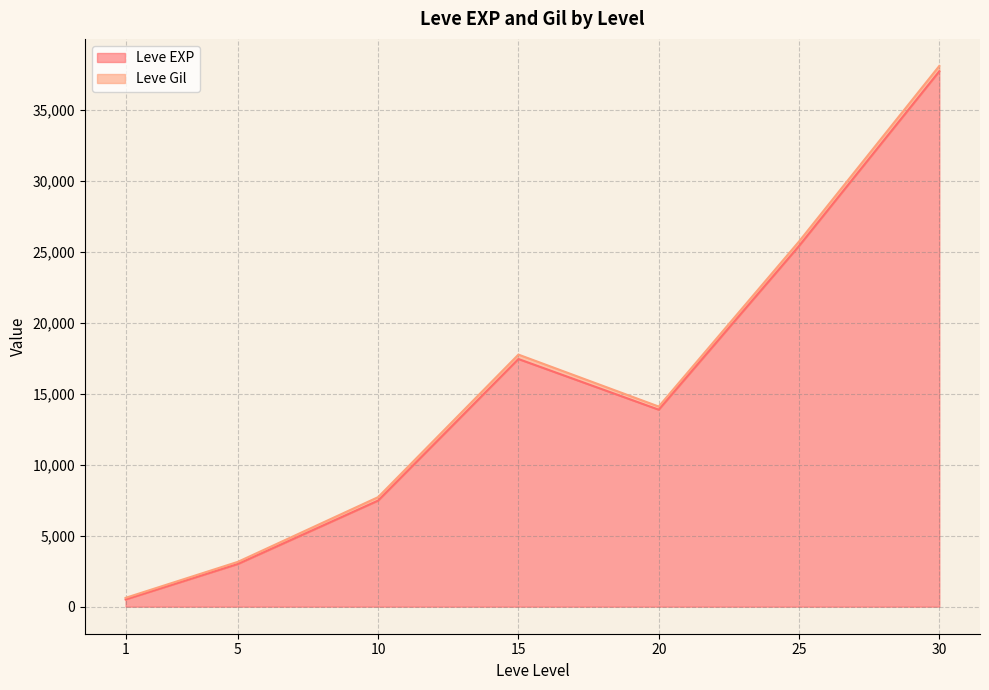

How many lines are shown in the chart?

2